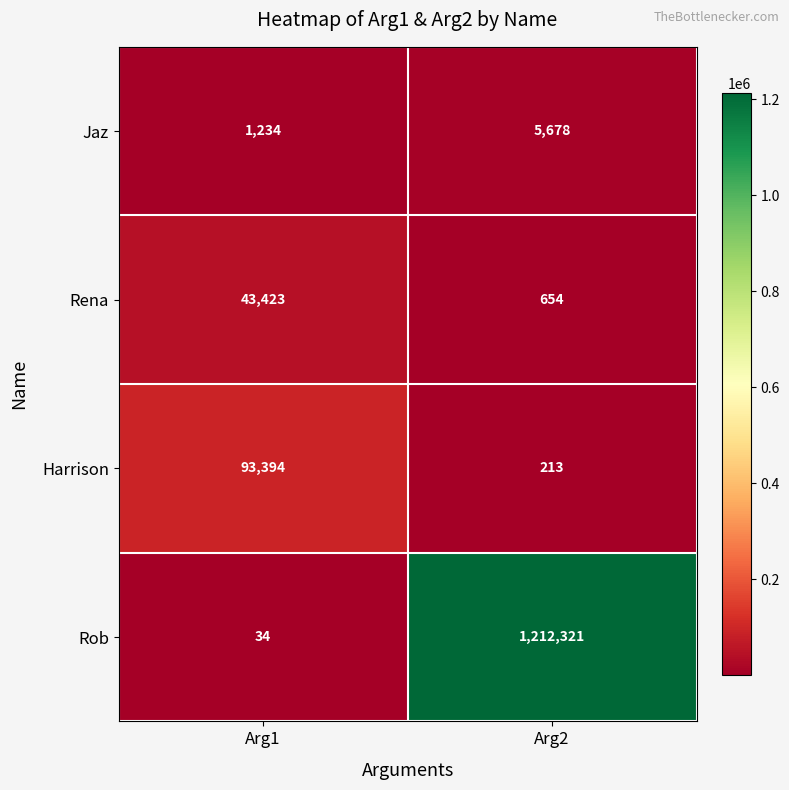

Where is Harrison nearest to the value 46803?

Arg2